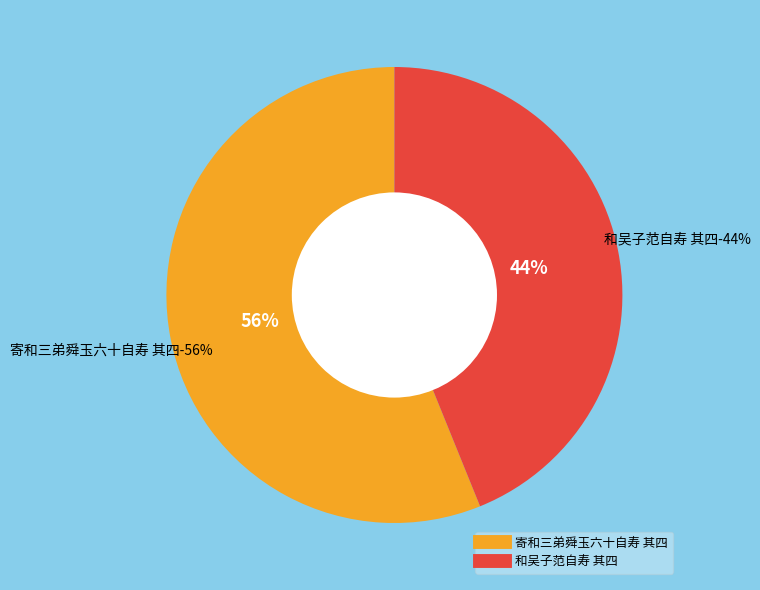

How many segments does this pie chart have?

2